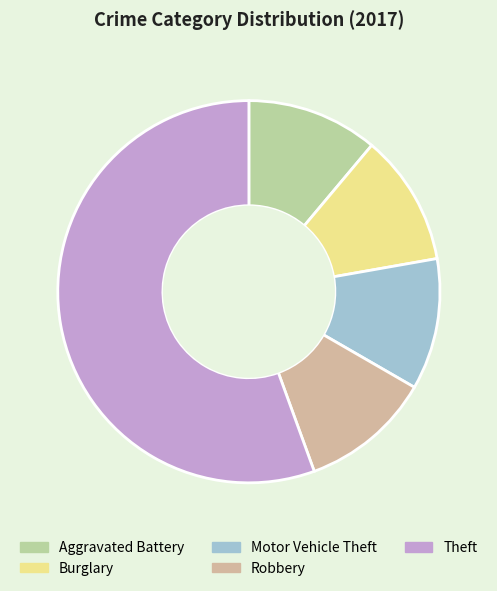

The Motor Vehicle Theft slice represents 11% of the pie. True or false?

True